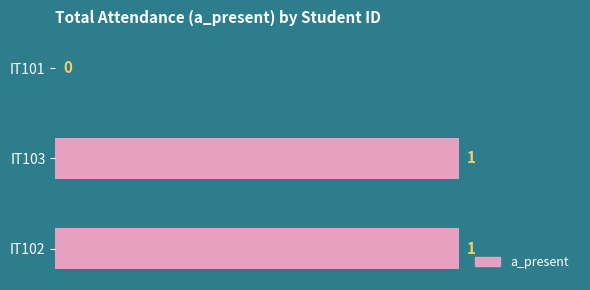

Where is the data nearest to the value 0?

IT101